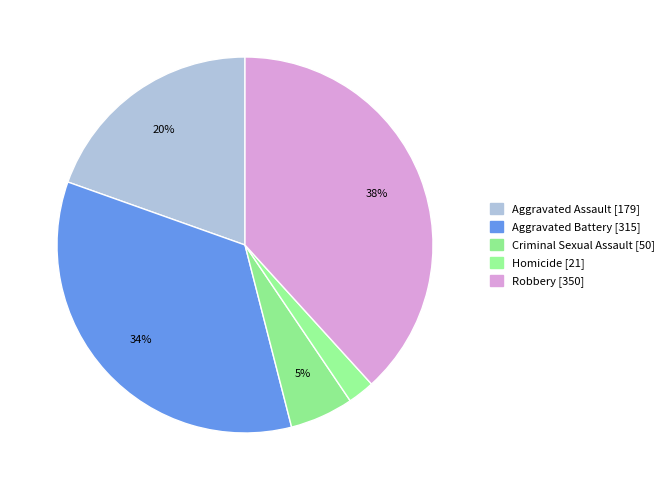

How many slices are in this pie chart?

5